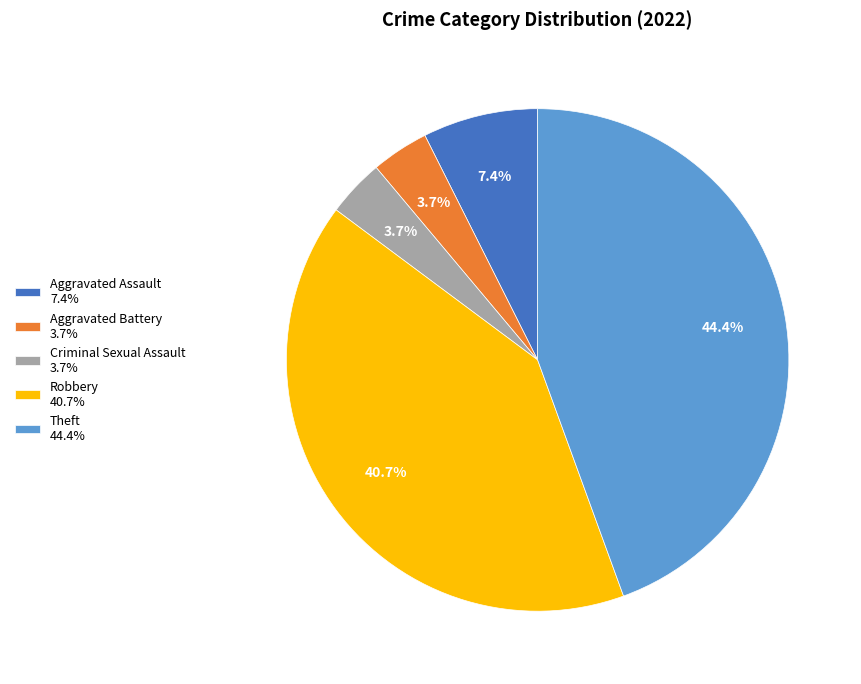

What percentage do Aggravated Battery and Aggravated Assault together represent?

11.1%